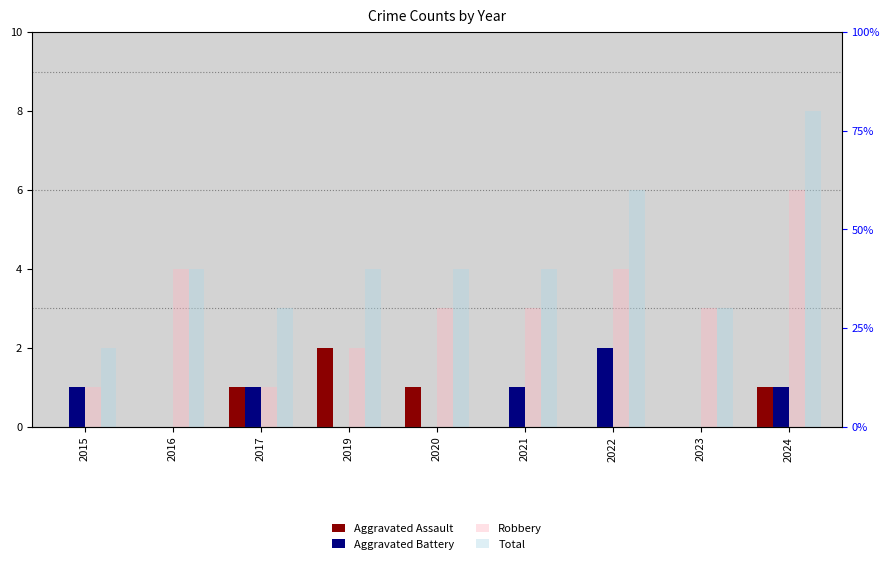

Which series has the widest spread of values?

Total